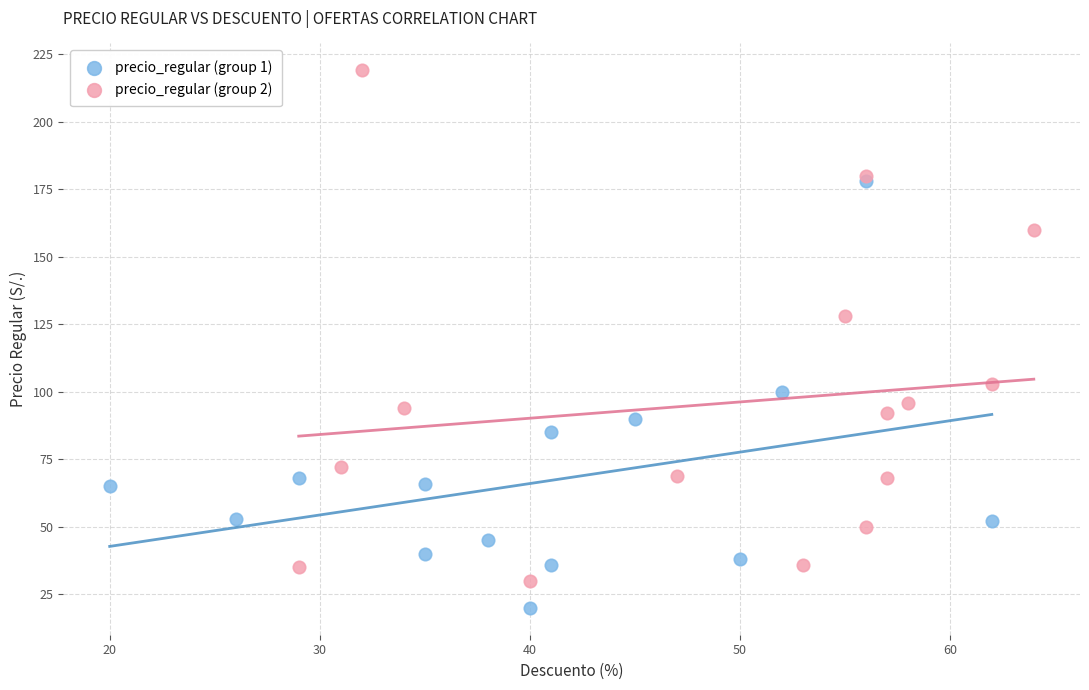

Which series has the widest spread of Y values?

precio_regular (group 2)